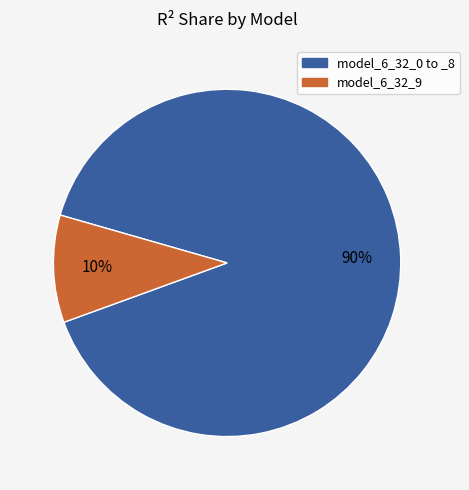

Which has a higher value, model_6_32_0 to _8 or model_6_32_9?

model_6_32_0 to _8